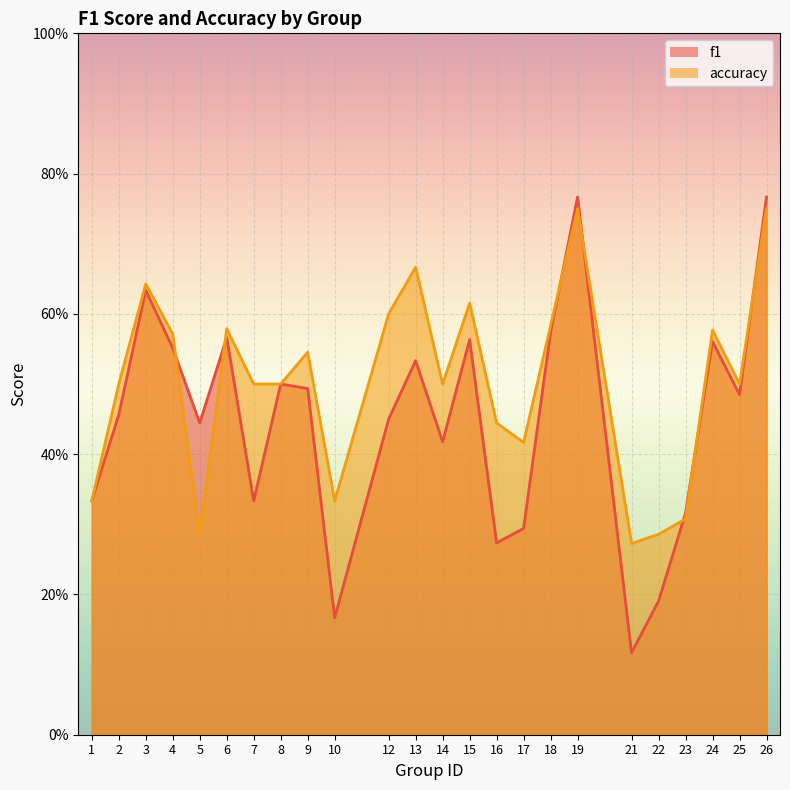

Between 23 and 6, which is larger?

6